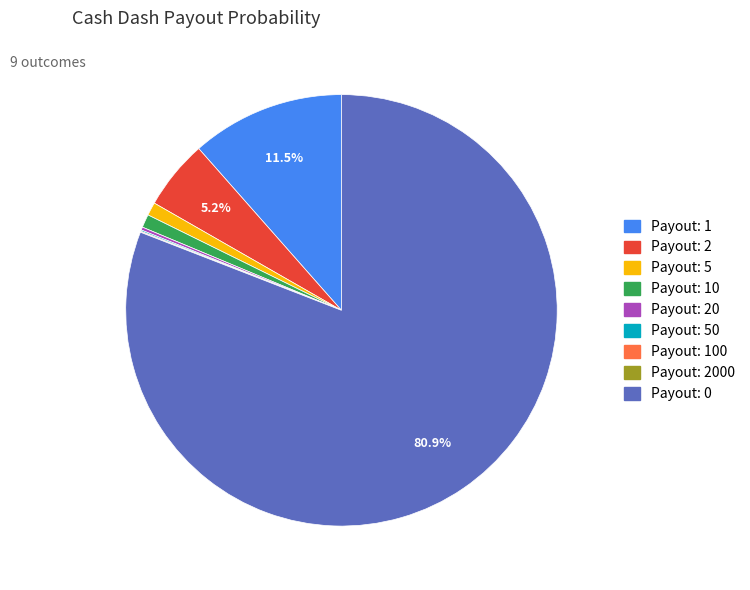

Is there a majority slice in this chart?

Yes